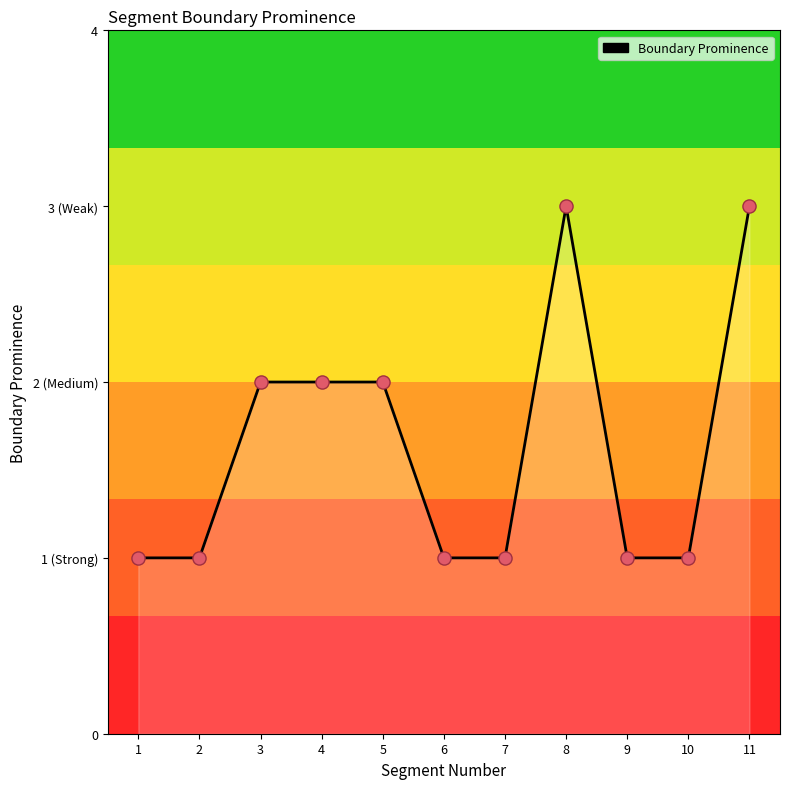

Is this an area chart (filled region under the line)?

Yes